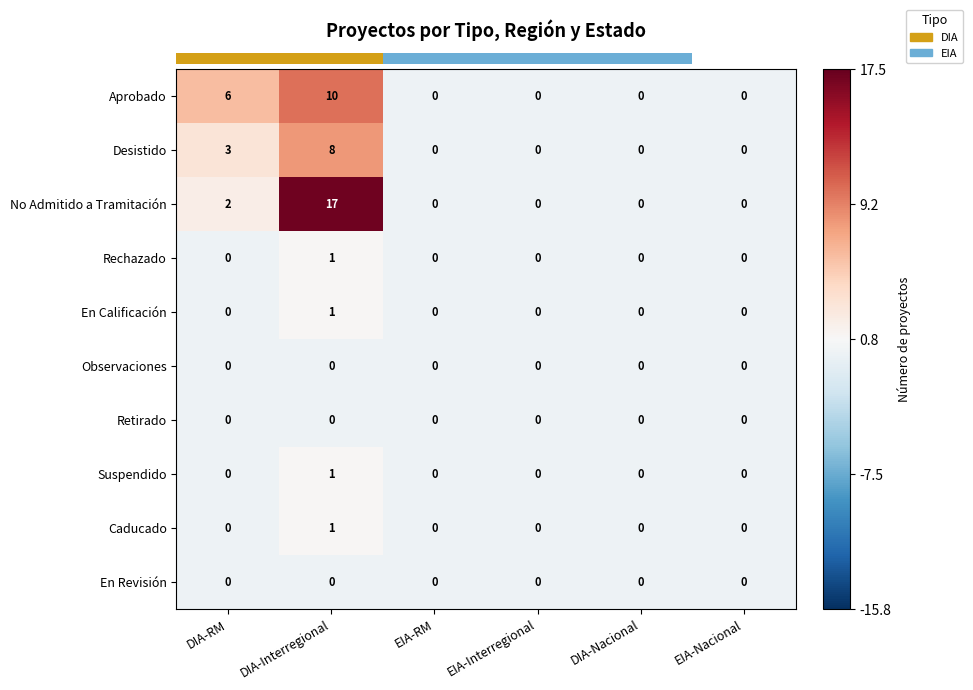

Which category has the highest value in the Aprobado series?

DIA-Interregional